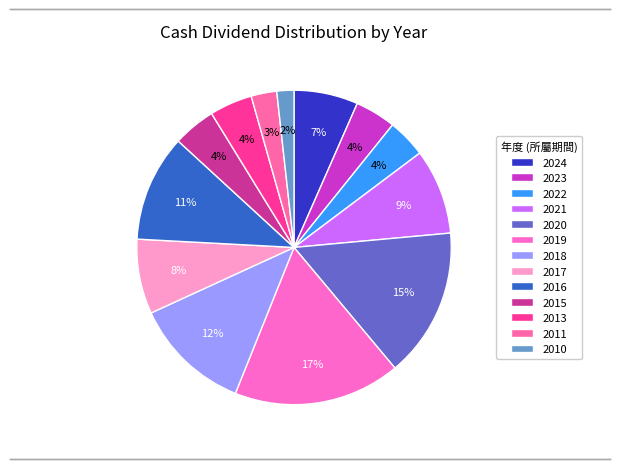

To the nearest percent, what portion does 2010 represent?

2%